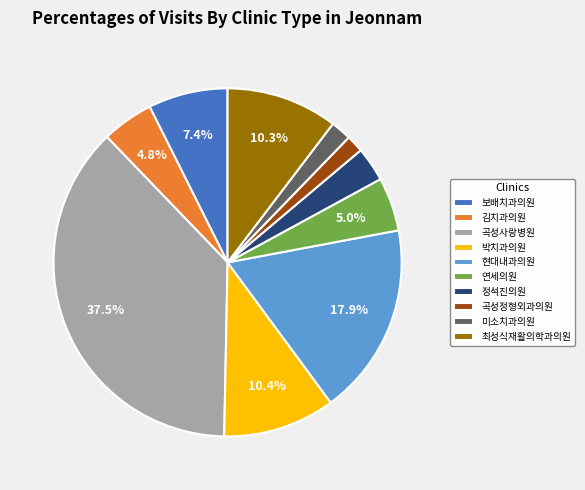

Which category has the biggest portion of the pie?

곡성사랑병원